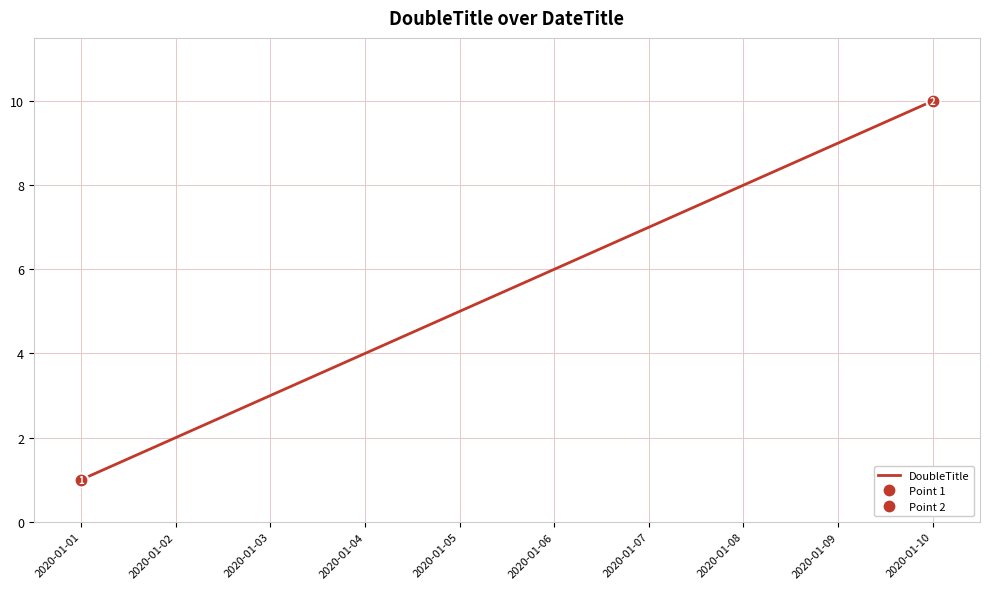

Reading right to left, what are all the values shown in this chart?

2020-01-10=10	2020-01-09=9	2020-01-08=8	2020-01-07=7	2020-01-06=6	2020-01-05=5	2020-01-04=4	2020-01-03=3	2020-01-02=2	2020-01-01=1